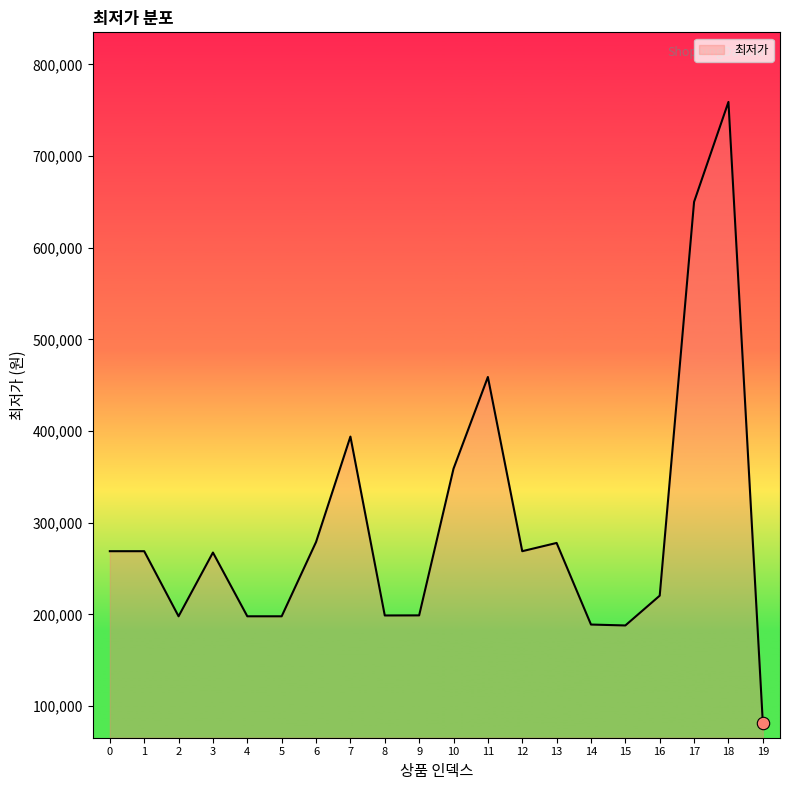

What is the change in value from 10 to 18?

+400010